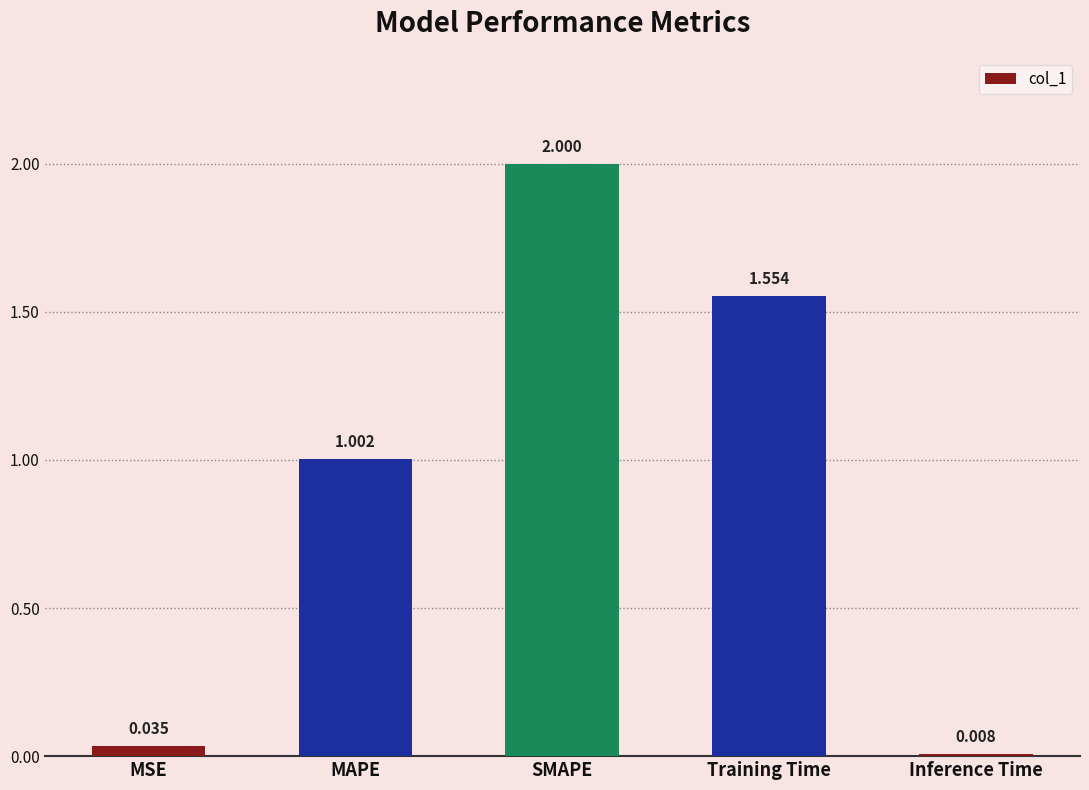

How many data points does each series have?

5